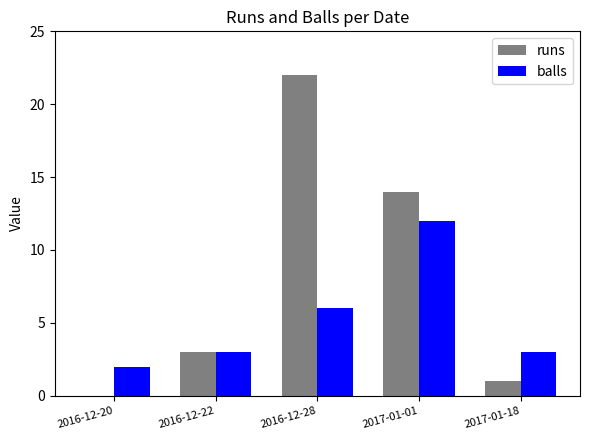

At which label does balls reach its peak?

2017-01-01